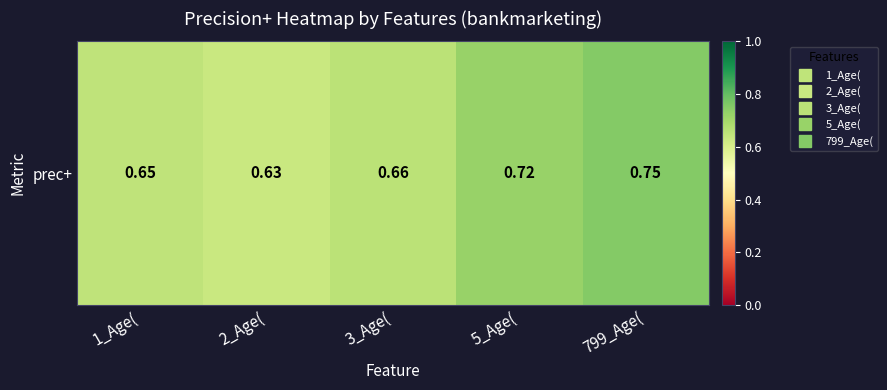

What is the sum of all values?

3.4